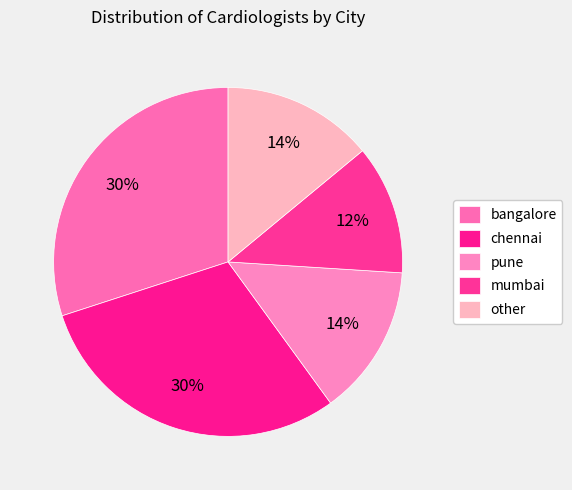

Count the number of slices in the pie.

5